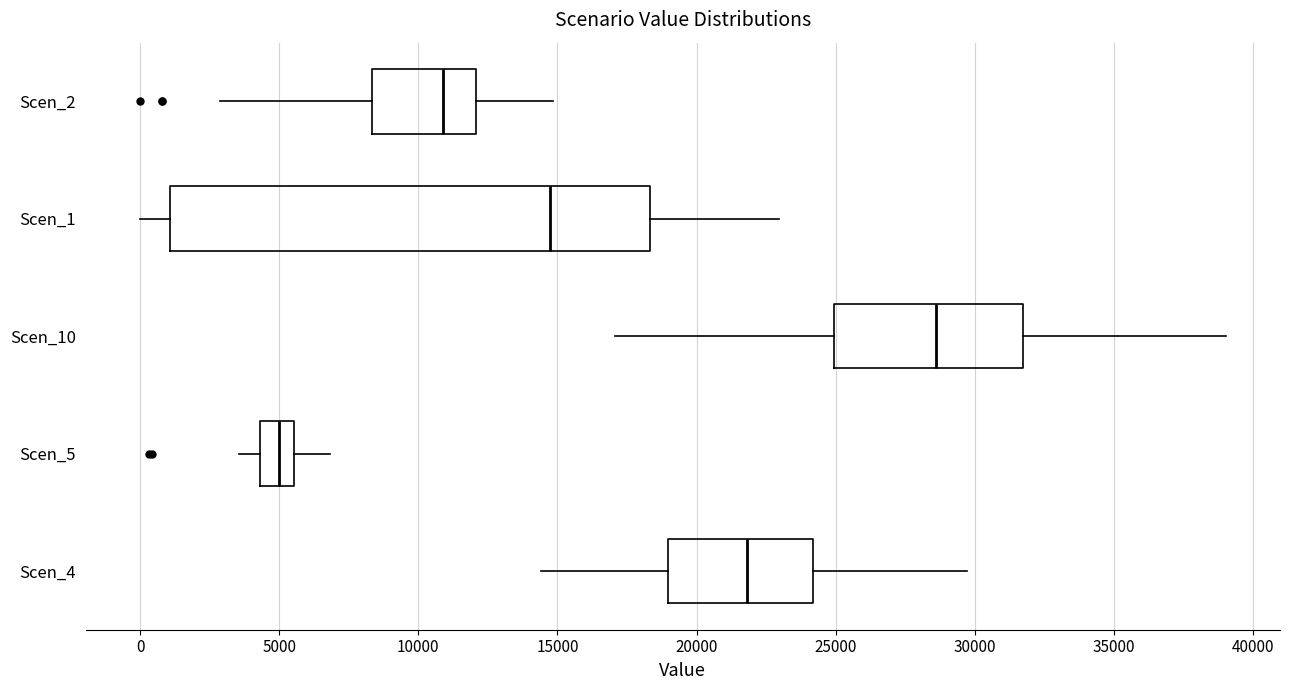

Reading bottom to top, read every box against the x-axis: the position of its median line, the range the box covers, and the ends of its whiskers. The values are not printed on the chart, so give them approximately, as read against the axis.

Scen_4: median 22000, box 19000 to 24000, whiskers 14500 to 29500
Scen_5: median 5000, box 4500 to 5500, whiskers 3500 to 7000
Scen_10: median 28500, box 25000 to 31500, whiskers 17000 to 39000
Scen_1: median 14500, box 1000 to 18500, whiskers 0 to 23000
Scen_2: median 11000, box 8500 to 12000, whiskers 3000 to 15000